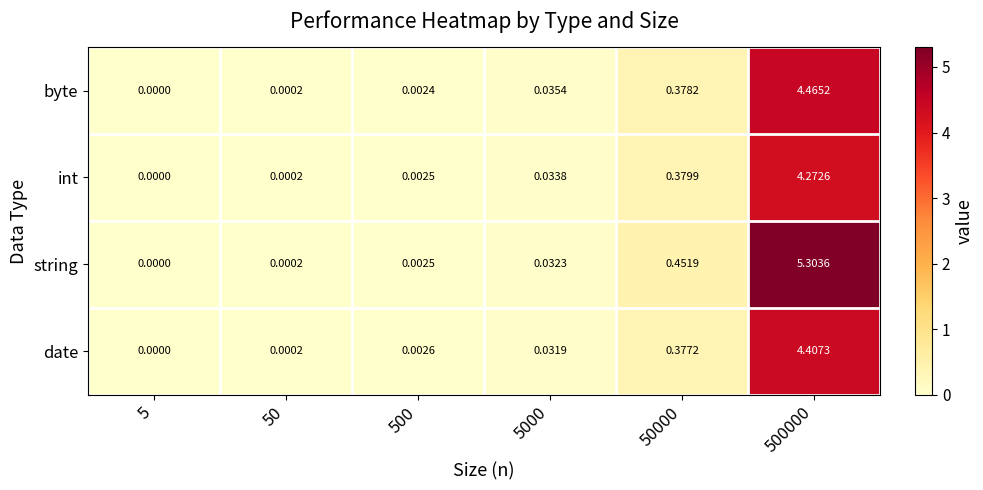

Which series has the widest spread of values?

string